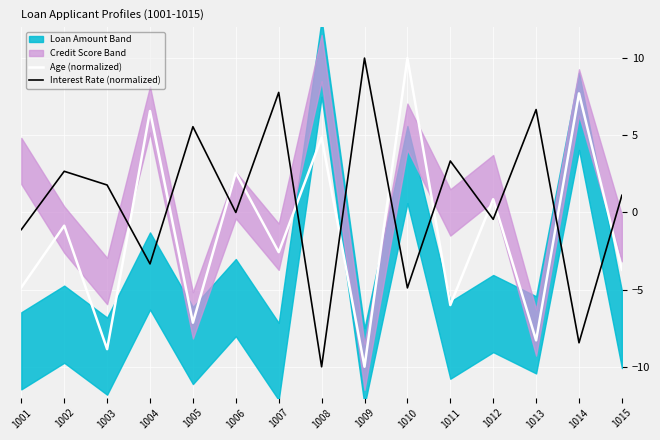

Which series has the largest range (max minus min)?

Age (normalized)